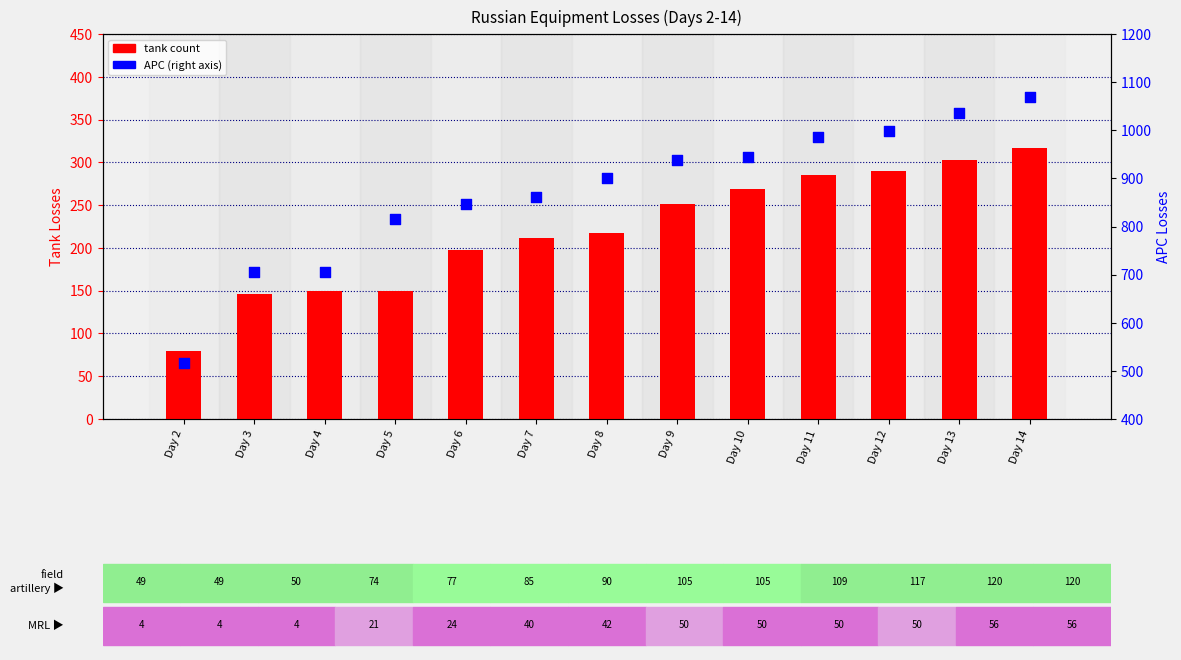

At how many categories does at least one series exceed 239?

13